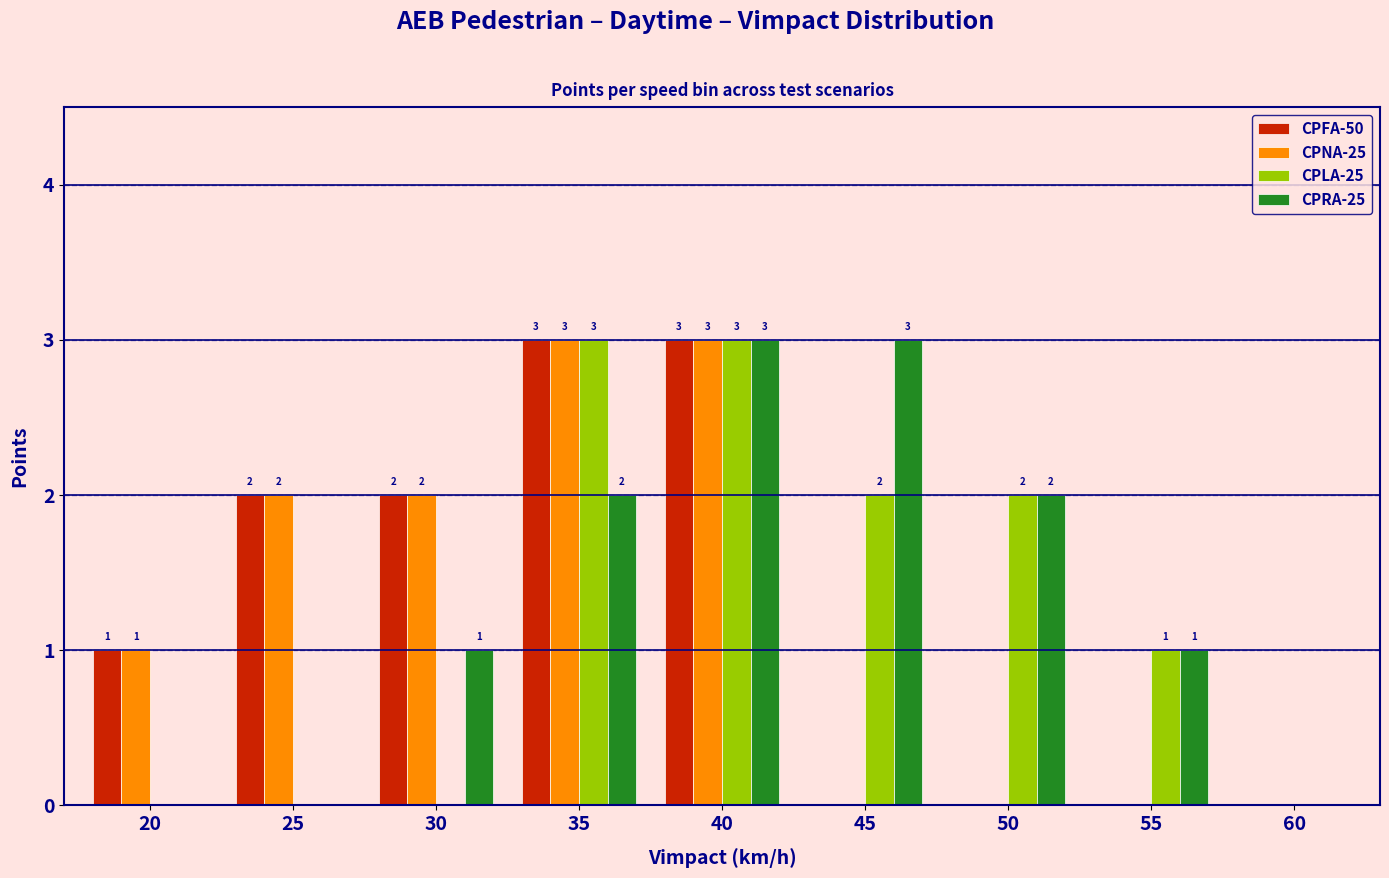

Reading left to right, list all the values displayed in this chart.

CPFA-50: 20=1	25=2	30=2	35=3	40=3	45=0	50=0	55=0	60=0
CPNA-25: 20=1	25=2	30=2	35=3	40=3	45=0	50=0	55=0	60=0
CPLA-25: 20=0	25=0	30=0	35=3	40=3	45=2	50=2	55=1	60=0
CPRA-25: 20=0	25=0	30=1	35=2	40=3	45=3	50=2	55=1	60=0